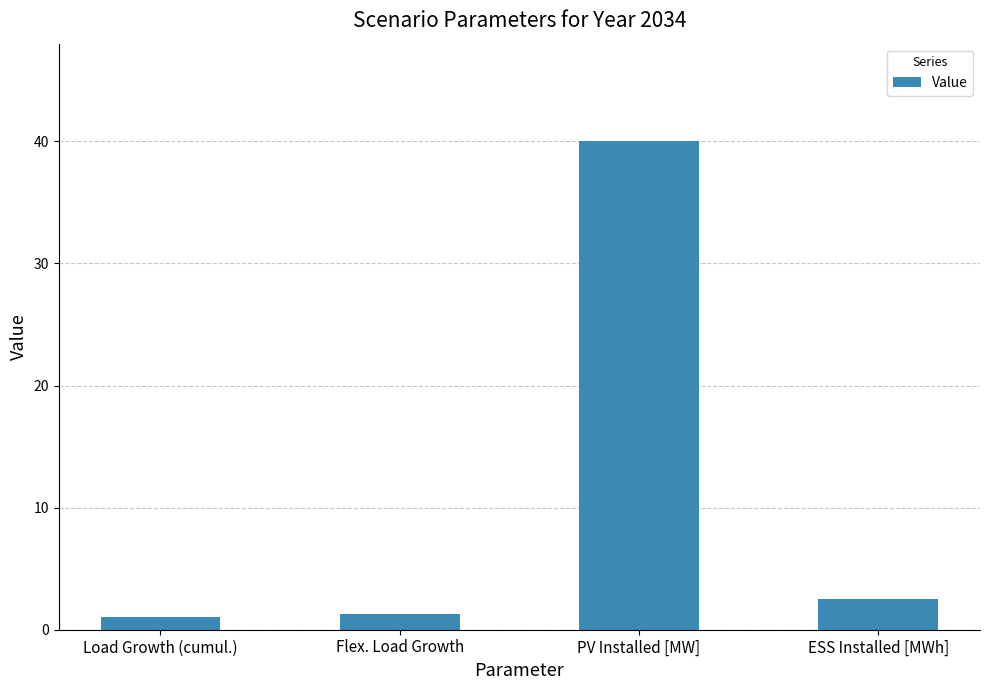

Where does the data first go above 2?

PV Installed [MW]